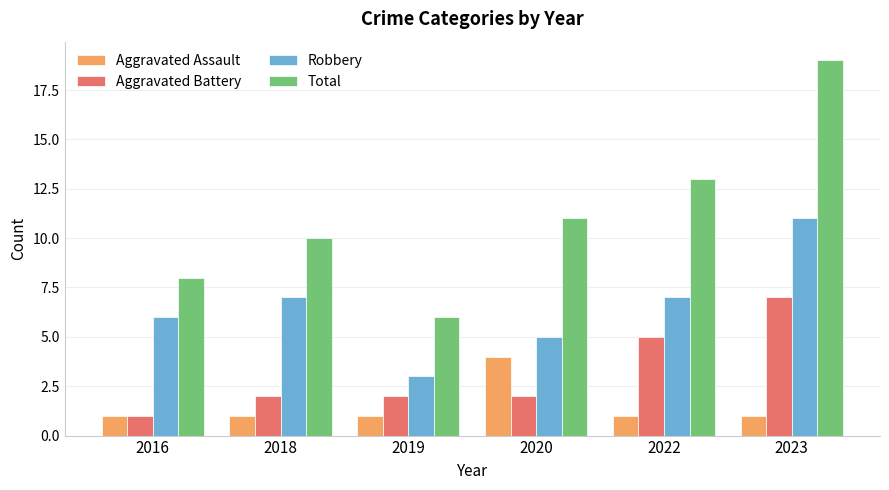

The value of Aggravated Battery at 2019 is 2. True or false?

True